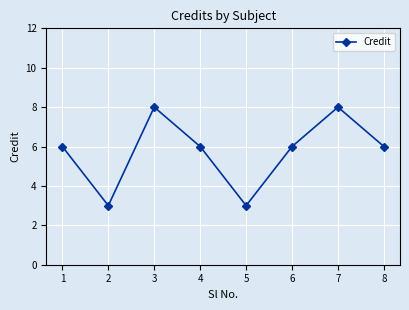

What is the maximum value shown in the chart?

8